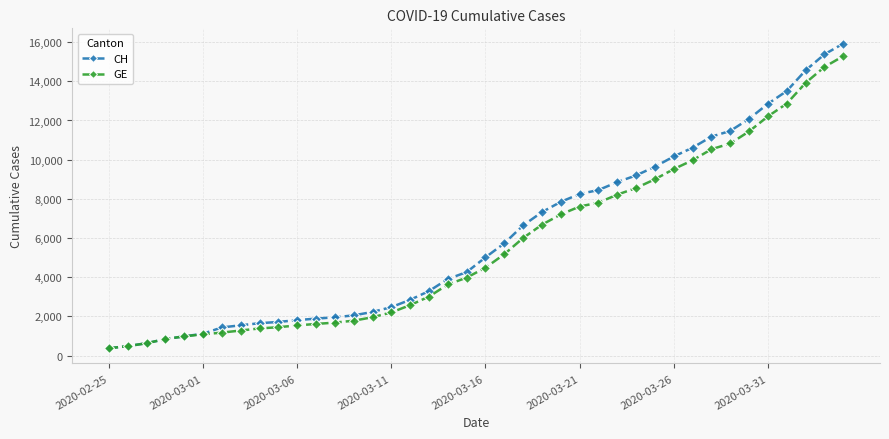

Which series has the widest spread of values?

CH